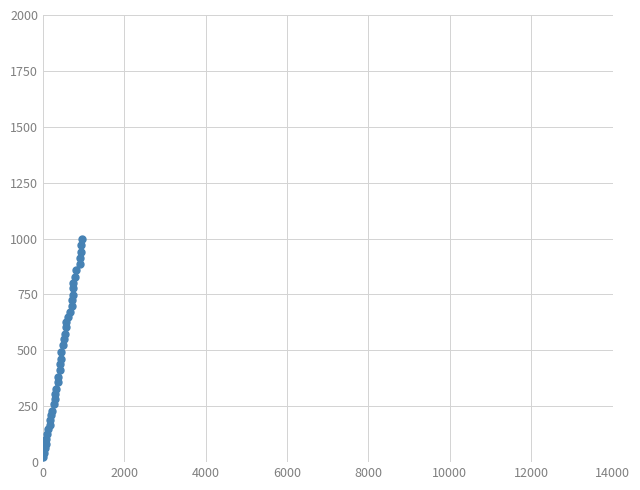

Is this an area chart (filled region under the line)?

No